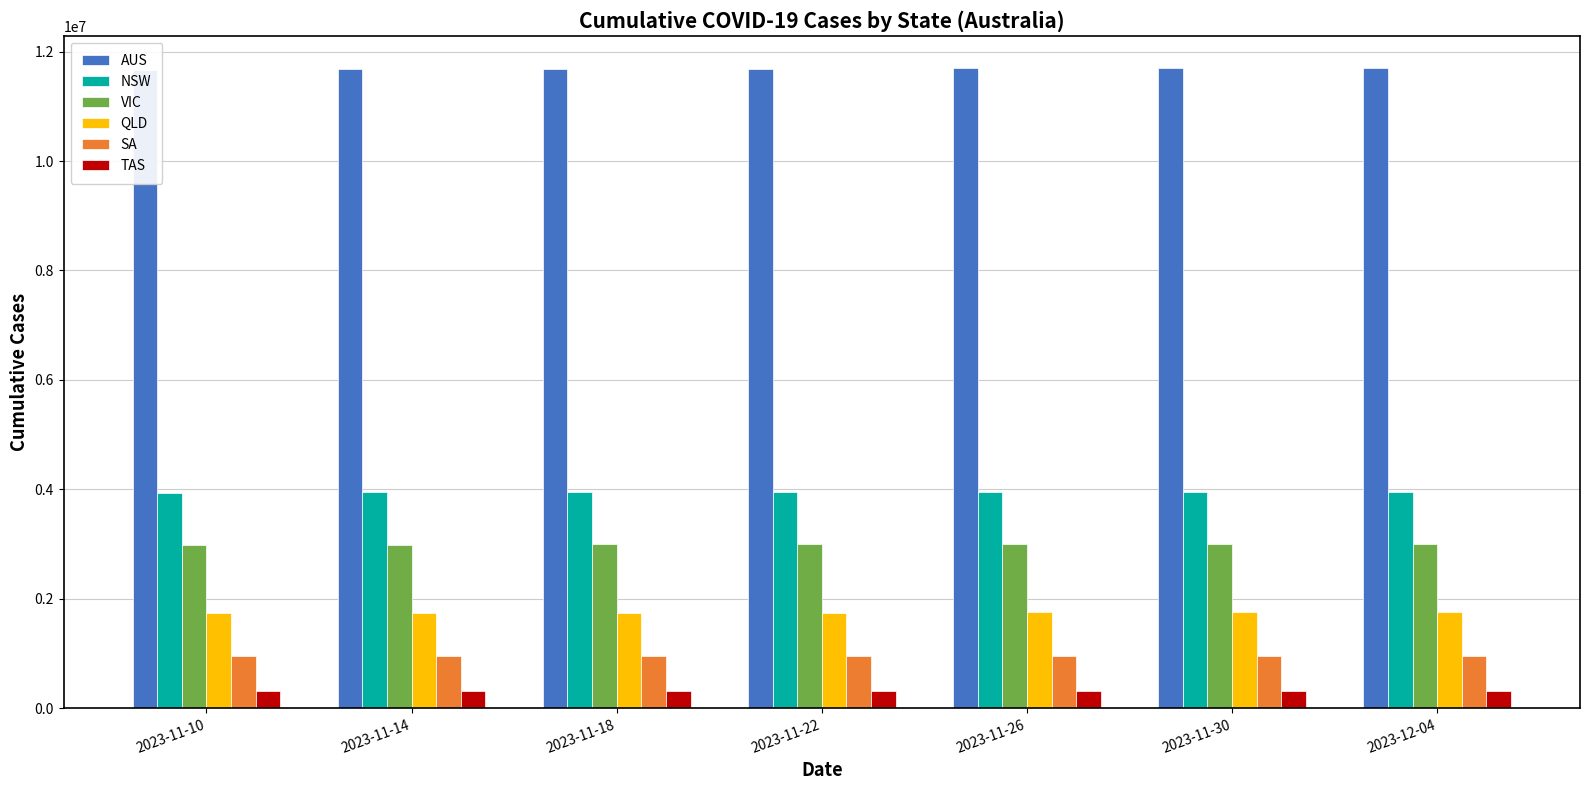

Rank the categories by AUS value from highest to lowest.

2023-12-04, 2023-11-30, 2023-11-26, 2023-11-22, 2023-11-18, 2023-11-14, 2023-11-10